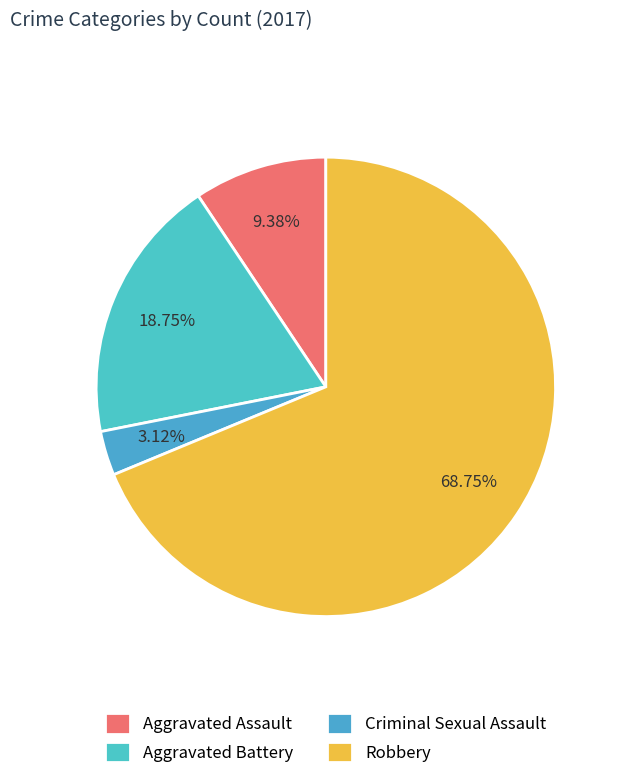

How many segments does this pie chart have?

4